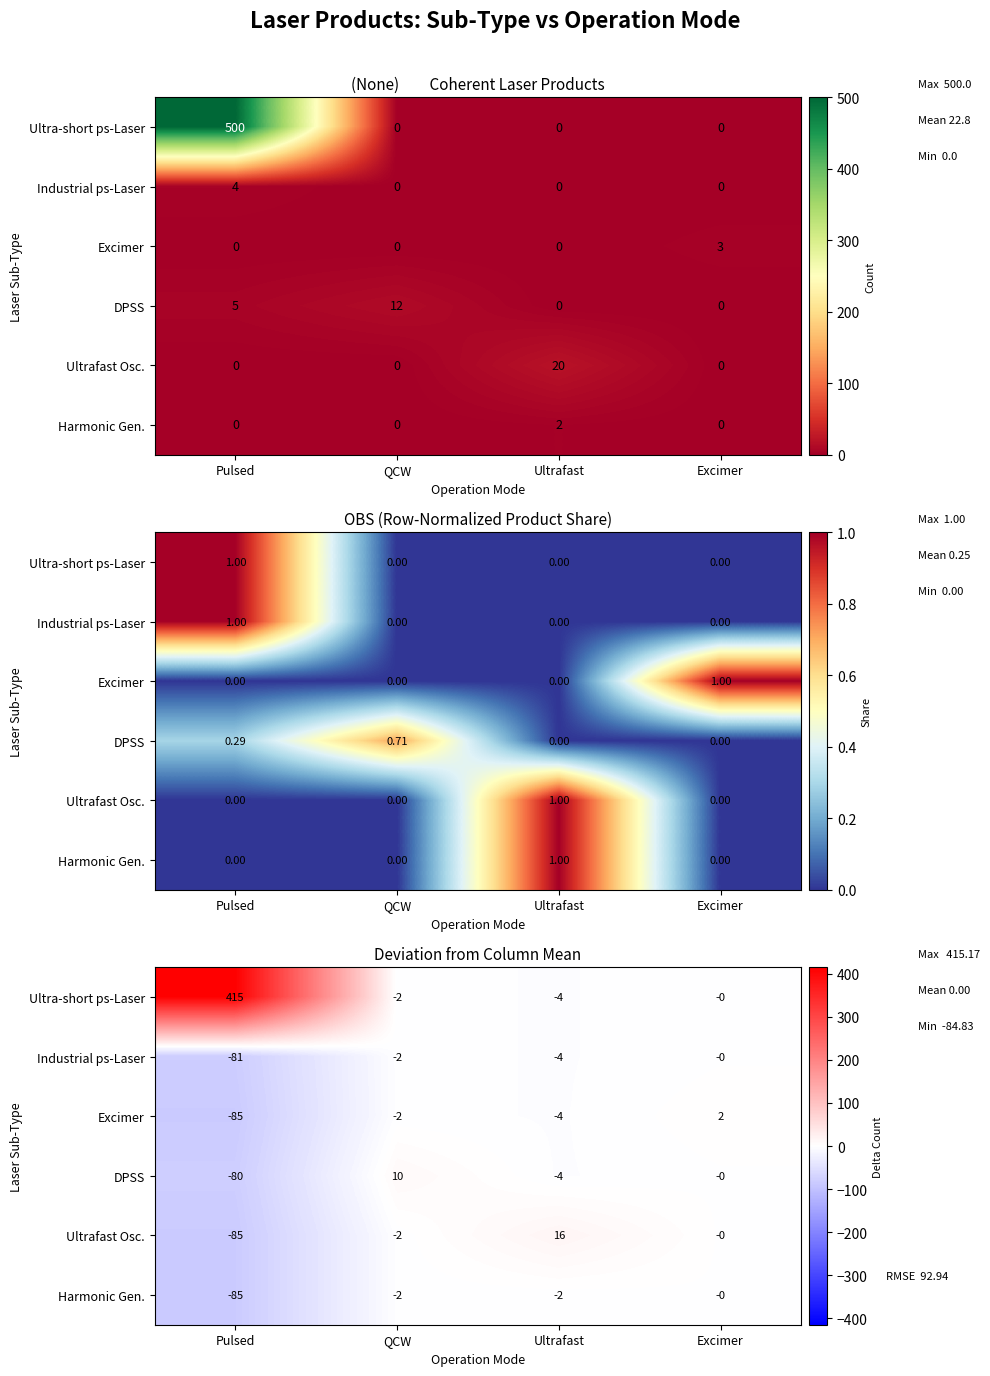

Rank the series by their maximum value, from lowest to highest.

Industrial ps-Laser, Harmonic Gen., Excimer, DPSS, Ultrafast Osc., Ultra-short ps-Laser